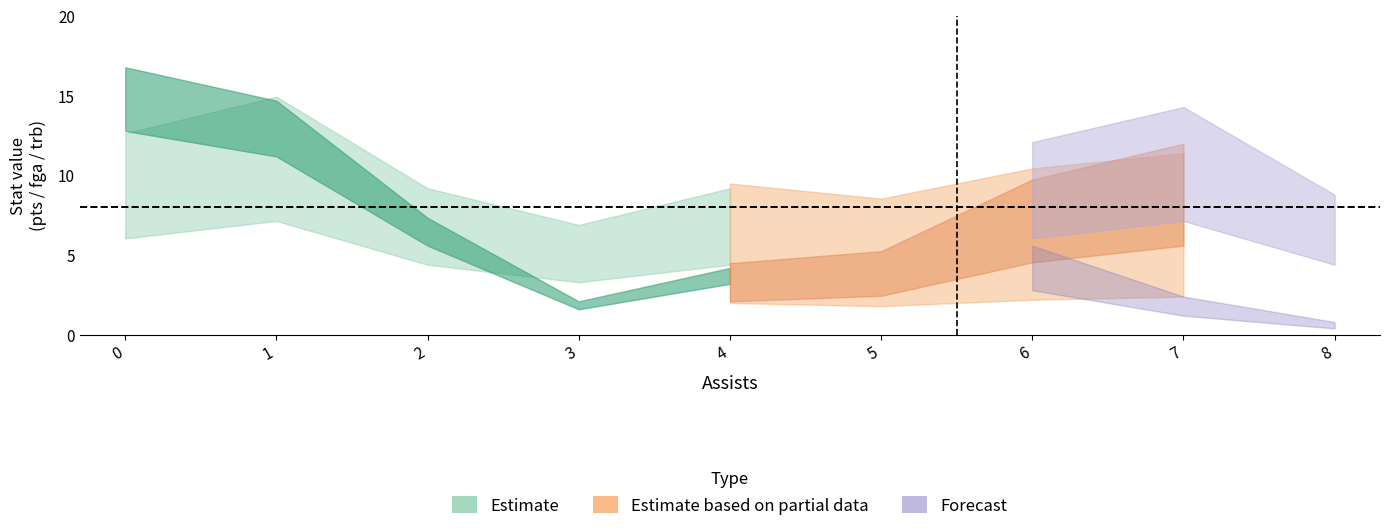

What is the difference between the second highest and minimum values in the trb series?

3